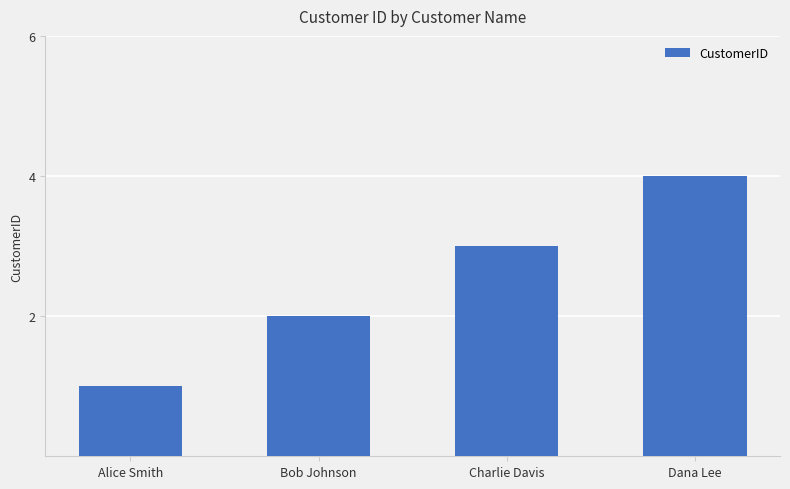

What is the change in value from Bob Johnson to Dana Lee?

+2